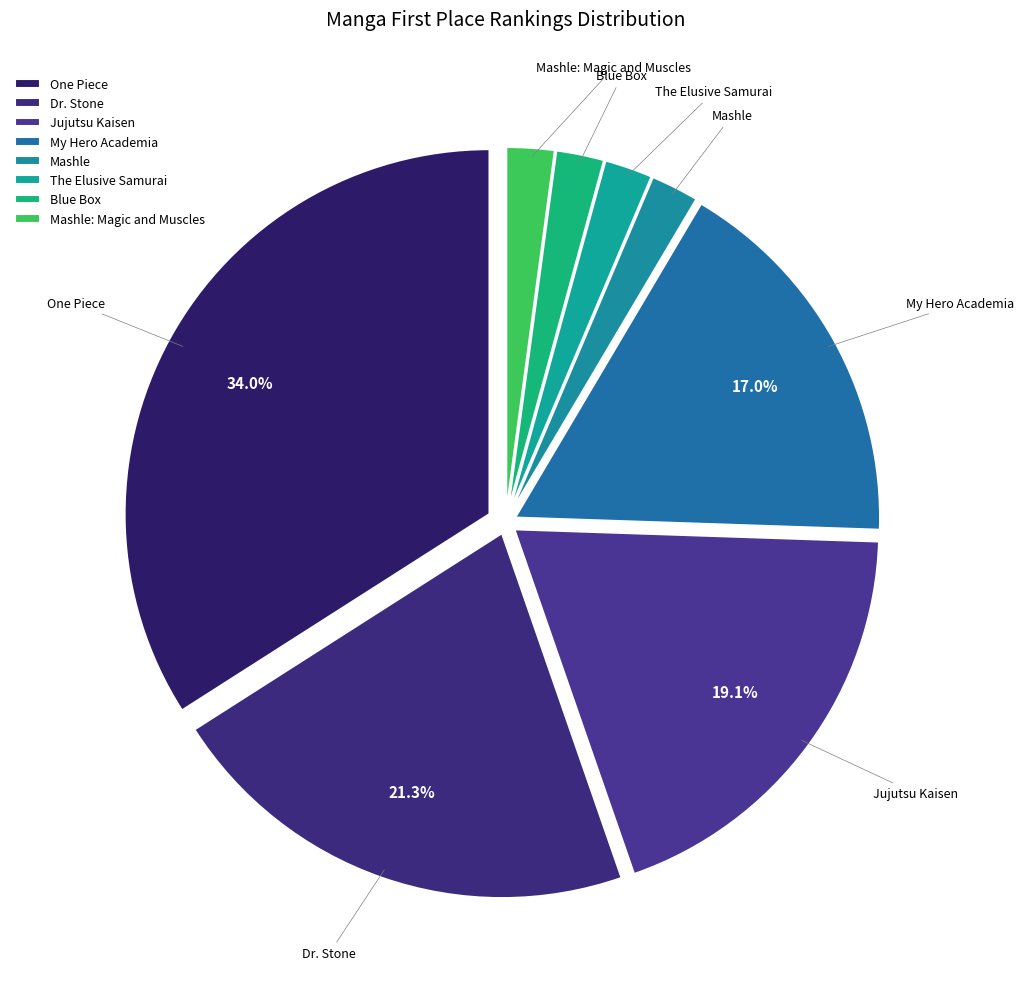

What is the largest slice in the pie chart?

One Piece